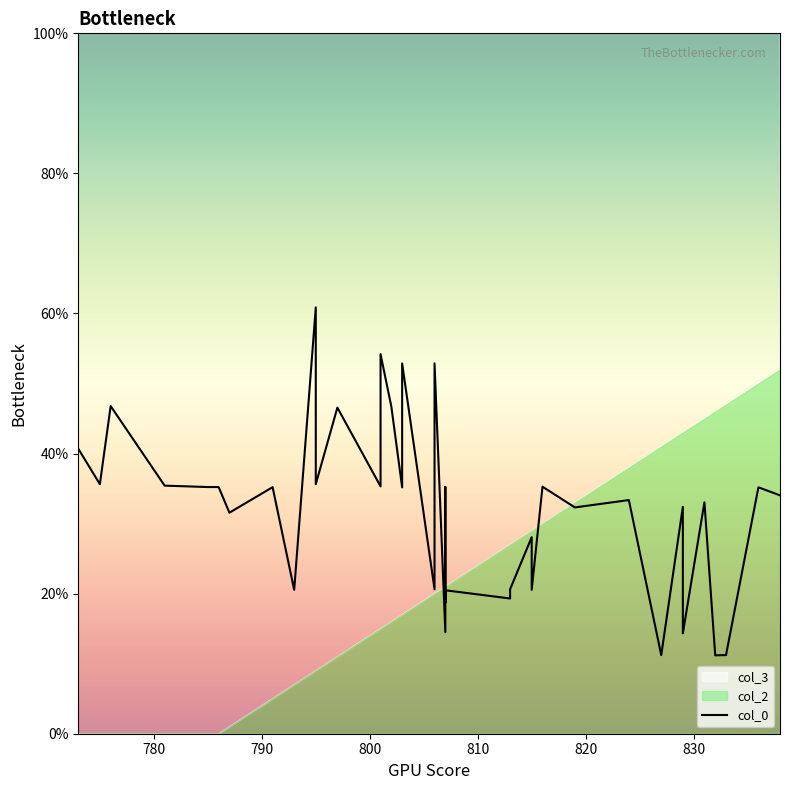

Does the chart display data point markers on the line(s)?

No